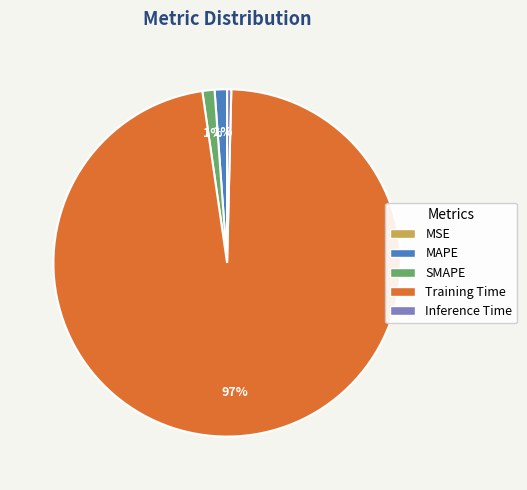

To the nearest percent, what is the average slice percentage?

20%